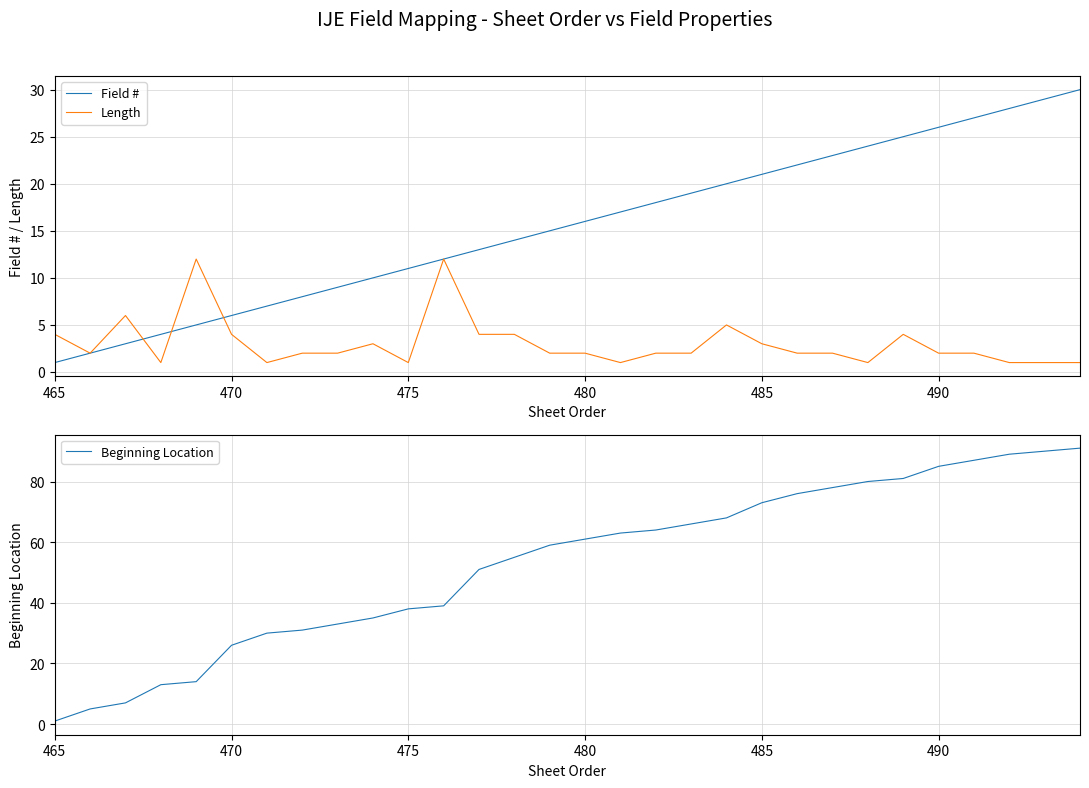

Is it true that Field # equals 2 at 465?

False